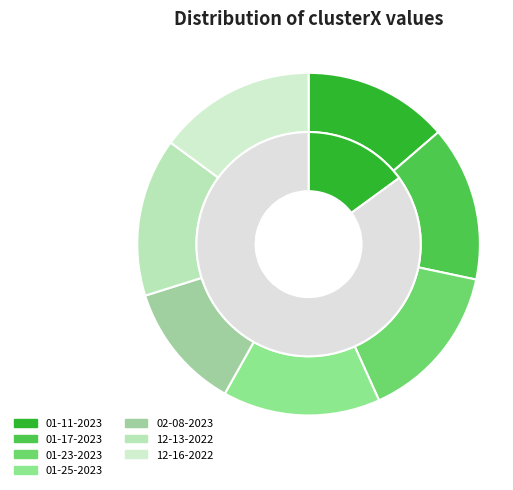

Does harley 02-08-2023.mat represent more than half of the total?

No